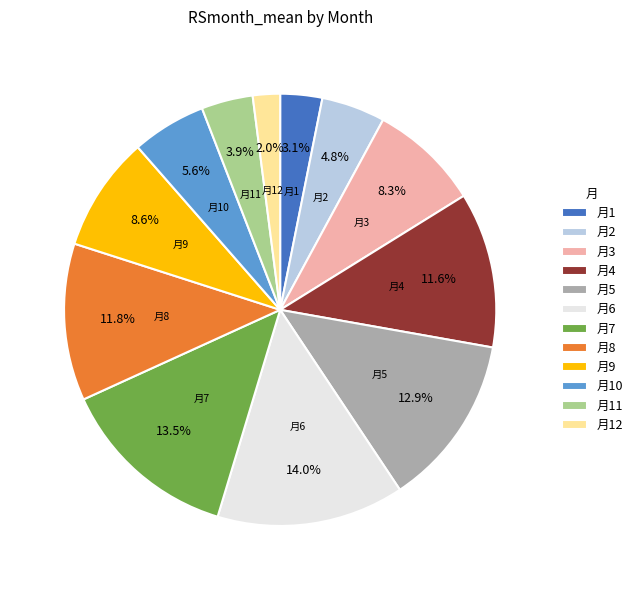

What percentage is NOT represented by 月9?

91.4%